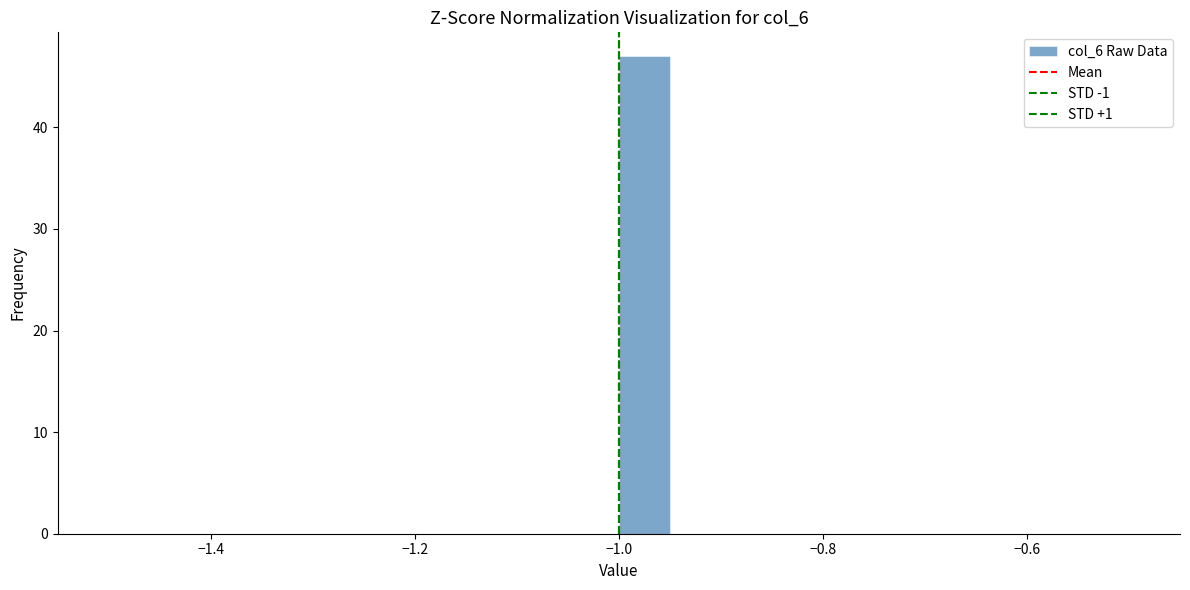

Around what value on the x-axis is the tallest bar? Give the approximate position of its centre, as read against the axis.

-0.98